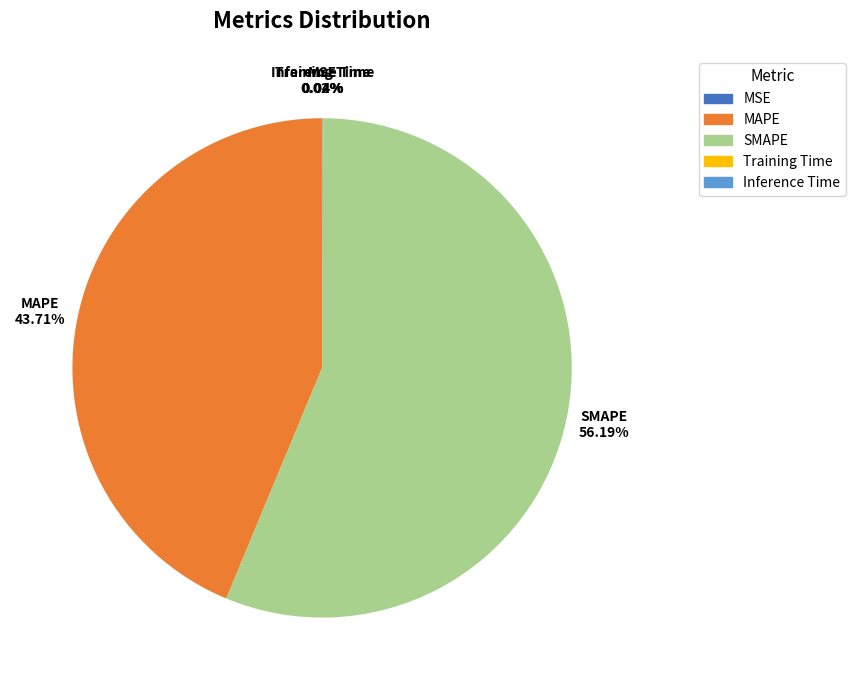

Is there any slice that represents more than half of the pie?

Yes